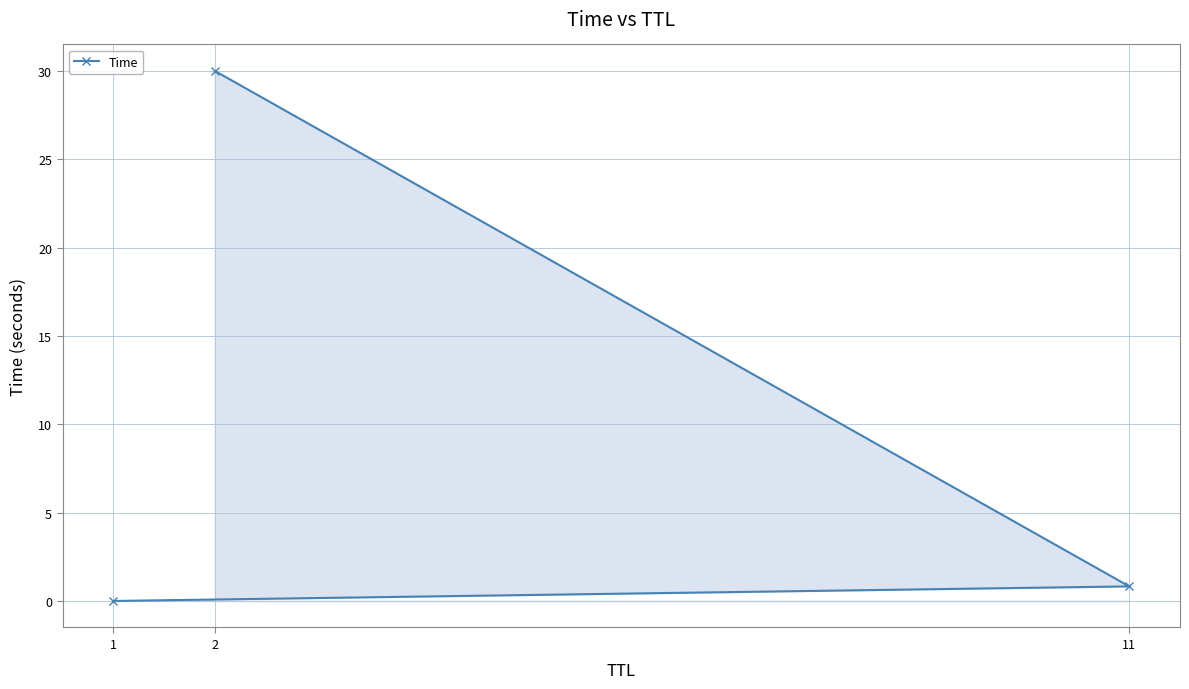

What is the value of the 3rd point from the left?

0.8